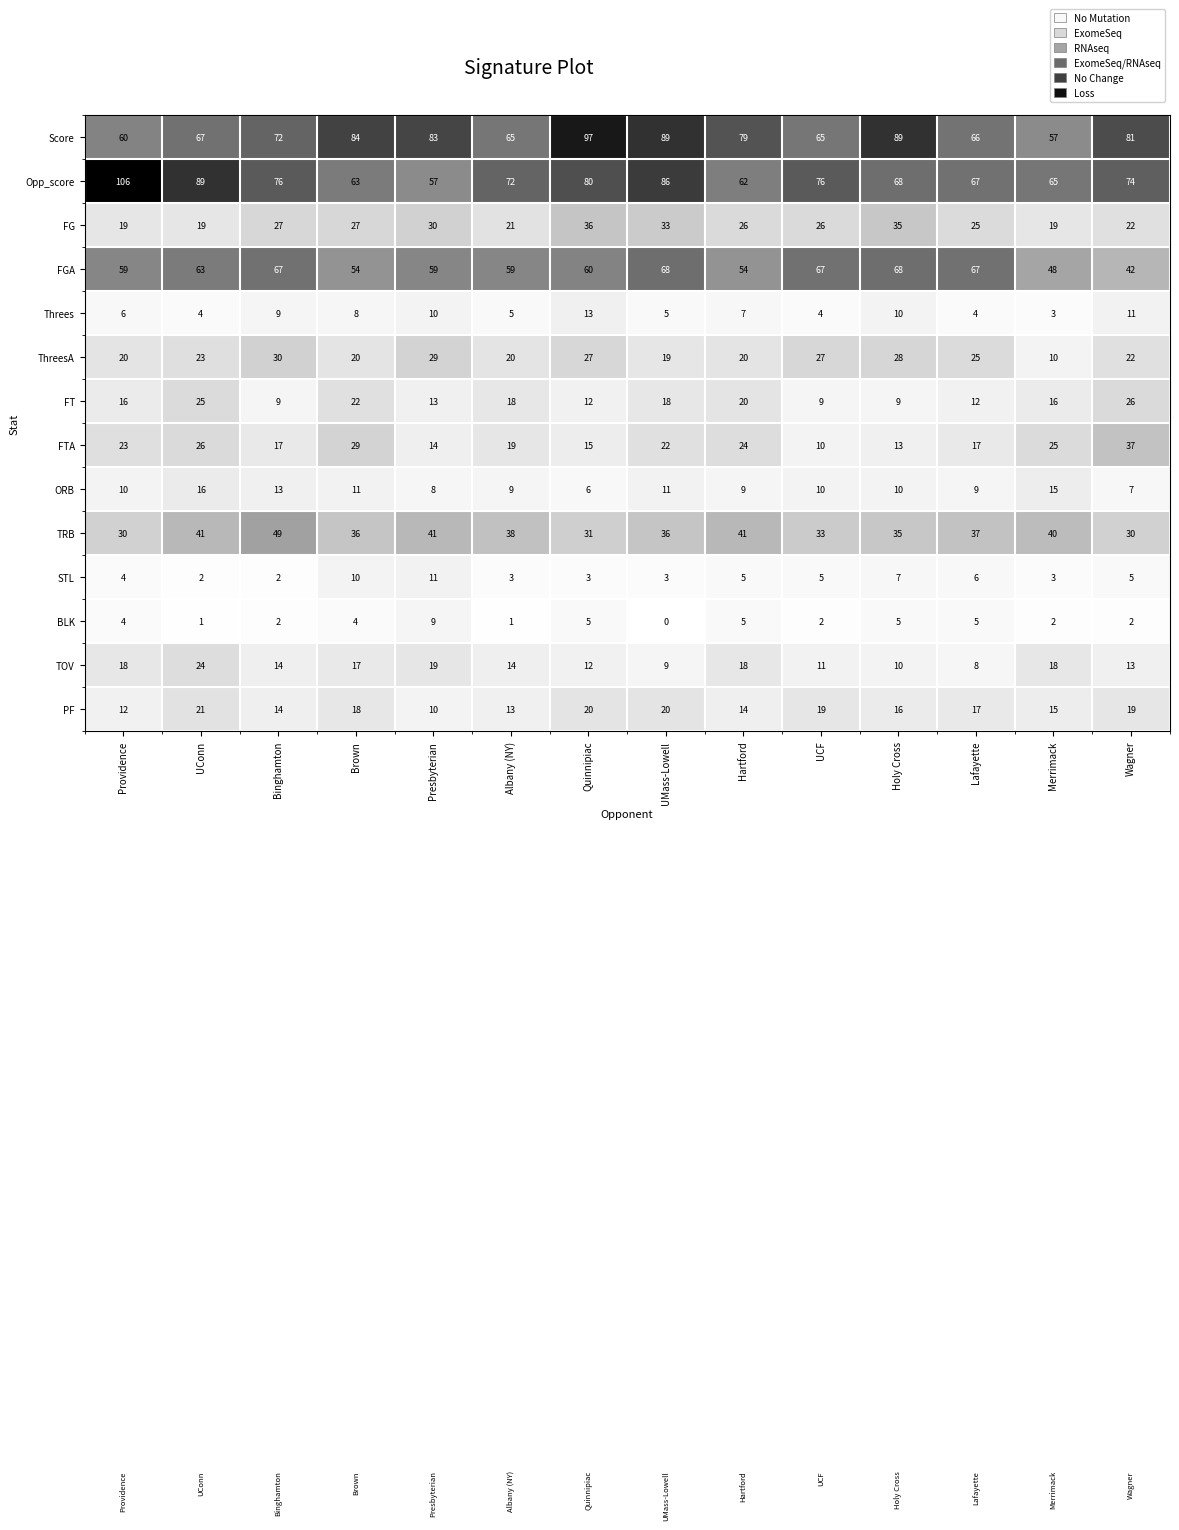

Which series changed the most between Binghamton and Albany (NY)?

TRB